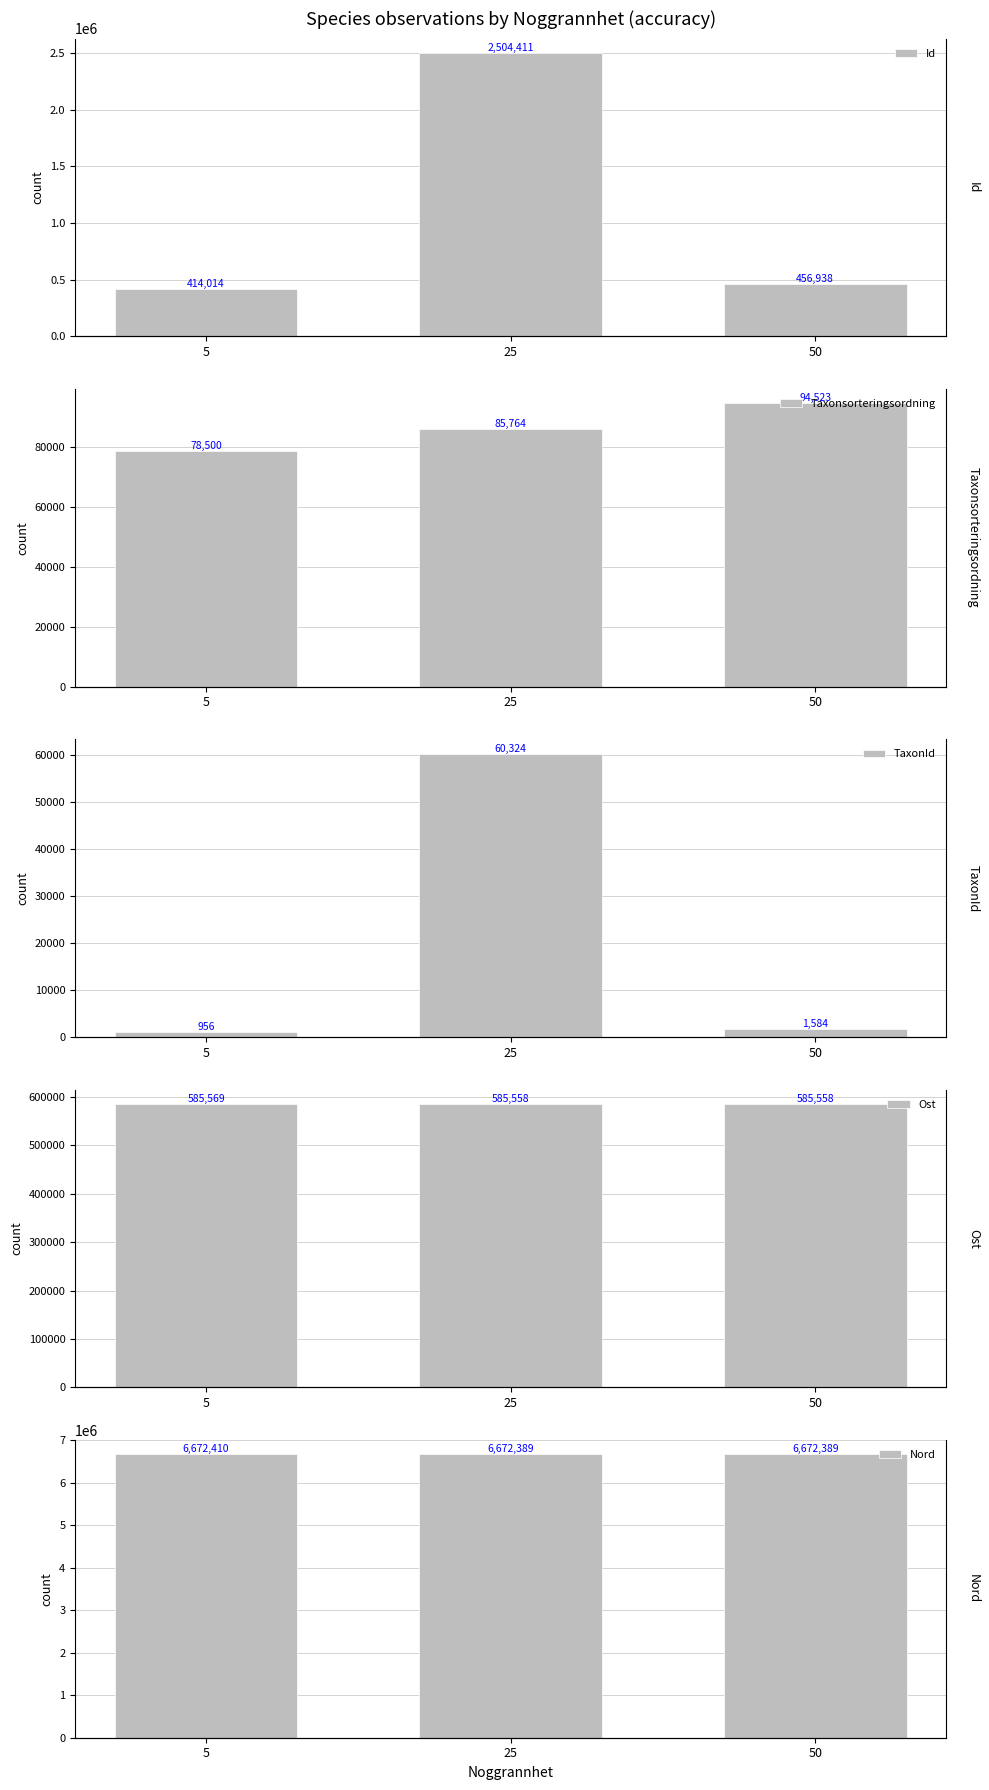

Which category has the highest value in the Nord series?

5